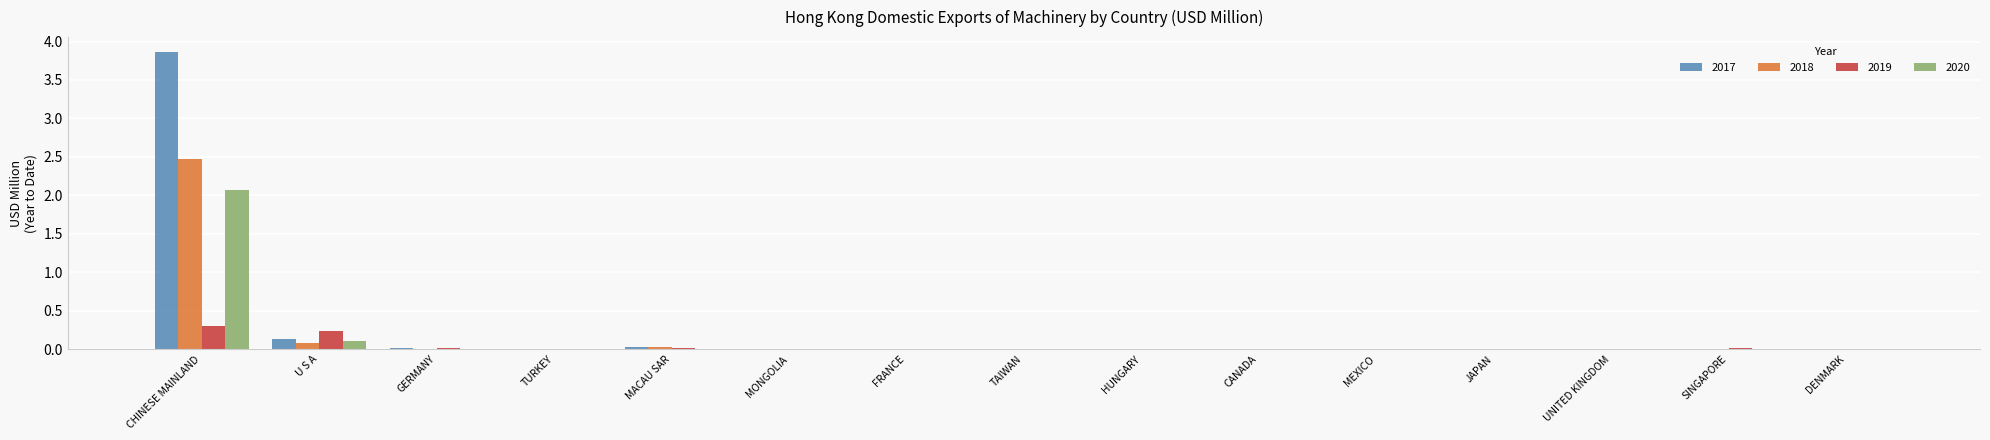

What is the sum of all 2018 values?

2.6